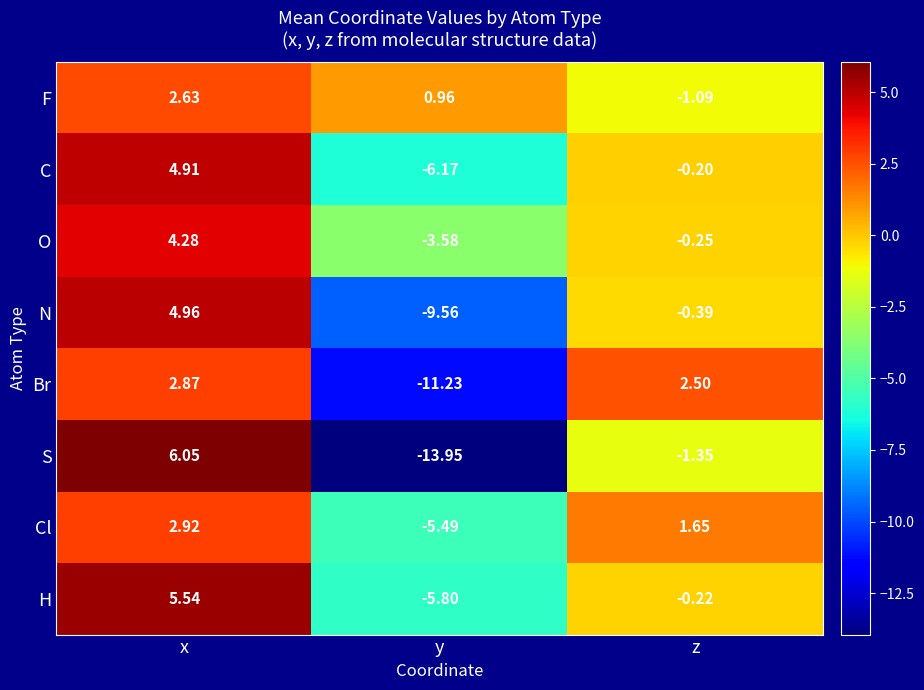

List the series in order of their peak value, highest first.

S, H, N, C, O, Cl, Br, F